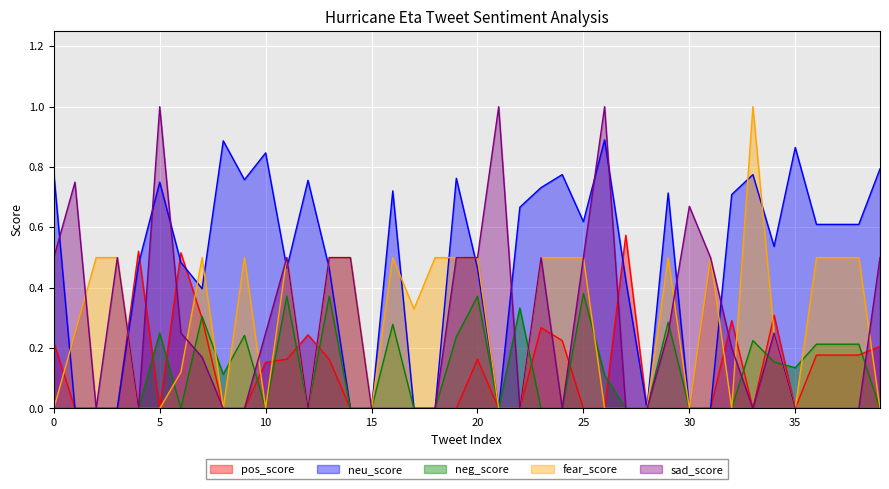

What is the difference between the second highest and minimum values in the pos_score series?

0.5